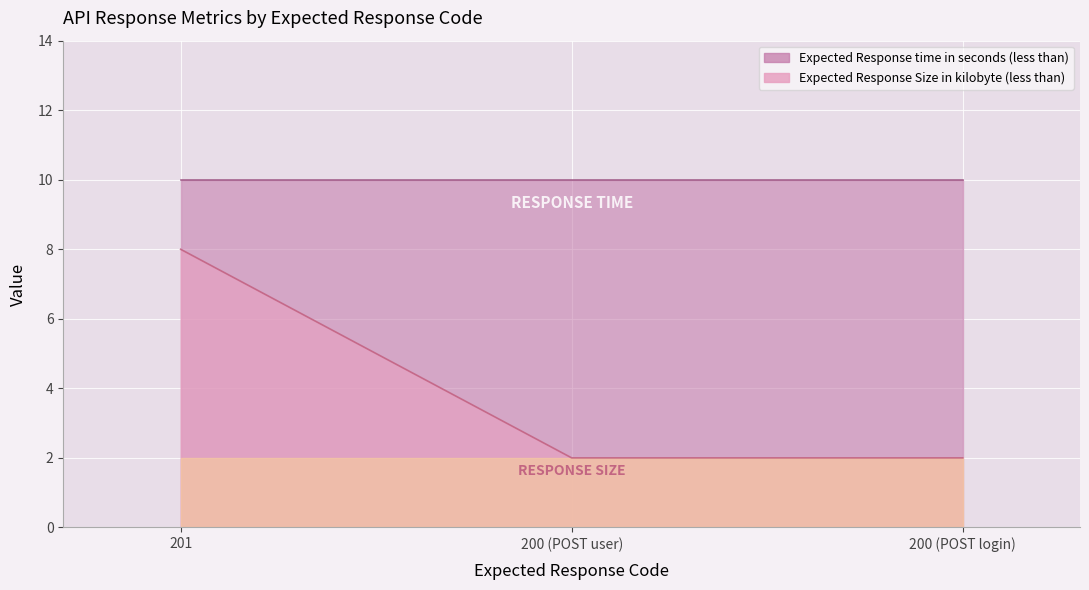

What position from the right is 201?

3